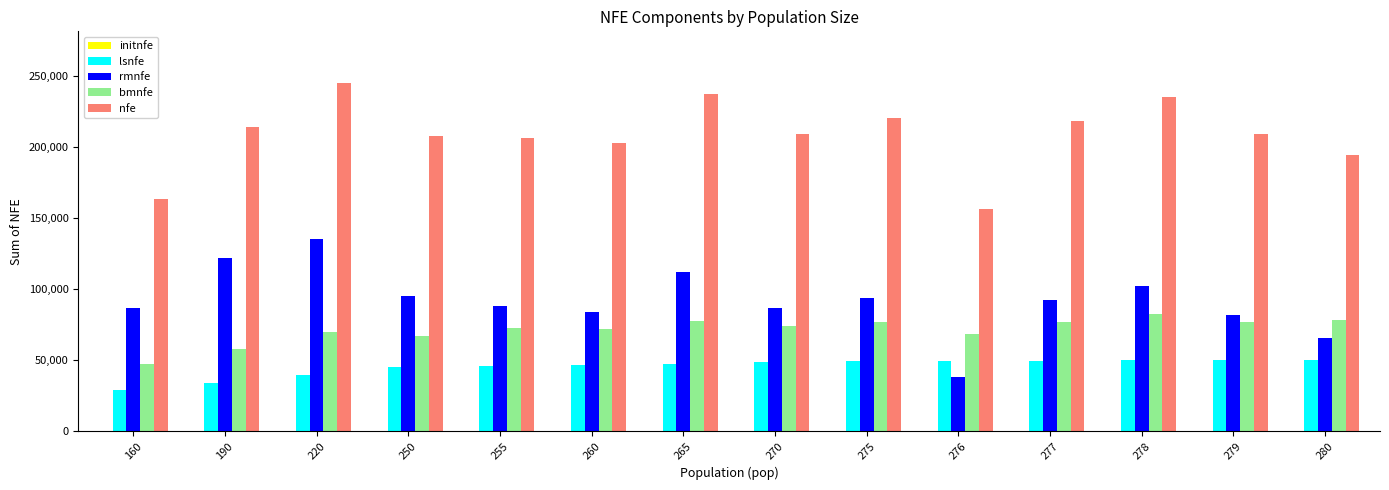

The bmnfe series shows 72401.8 at 255. True or false?

True